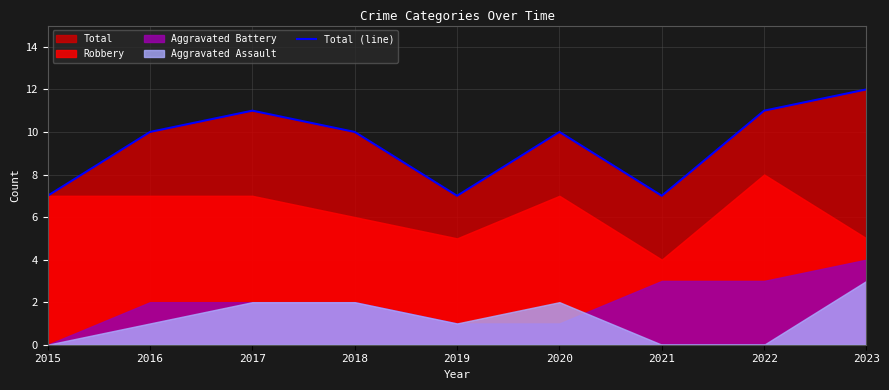

How many data points does each series have?

9